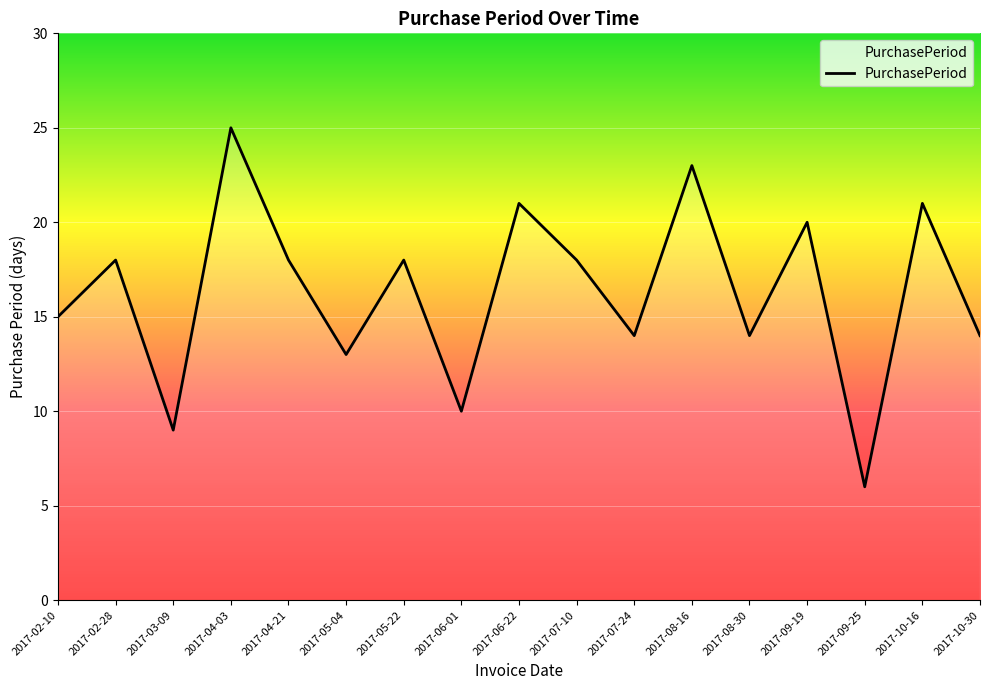

At which category does the chart reach its minimum across all series?

2017-09-25